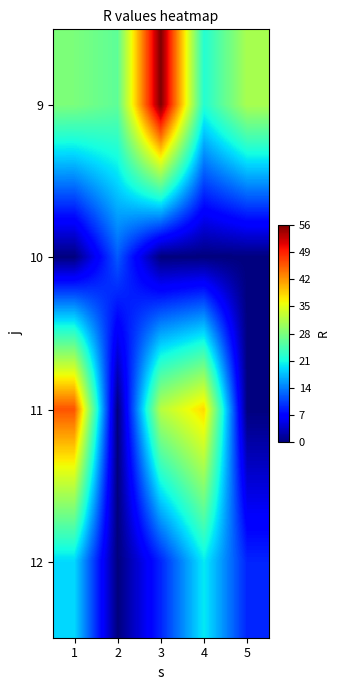

Rank the series at 2 from lowest to highest value.

11, 12, 10, 9